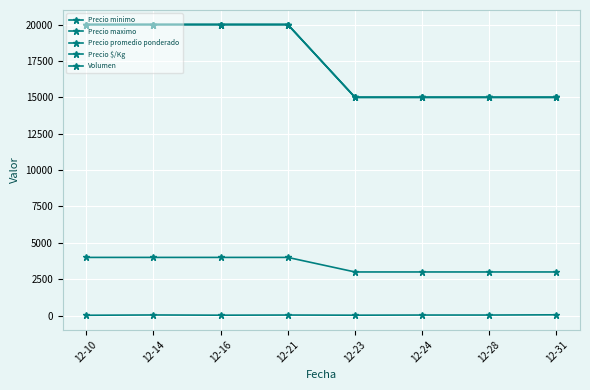

Is this an area chart (filled region under the line)?

No